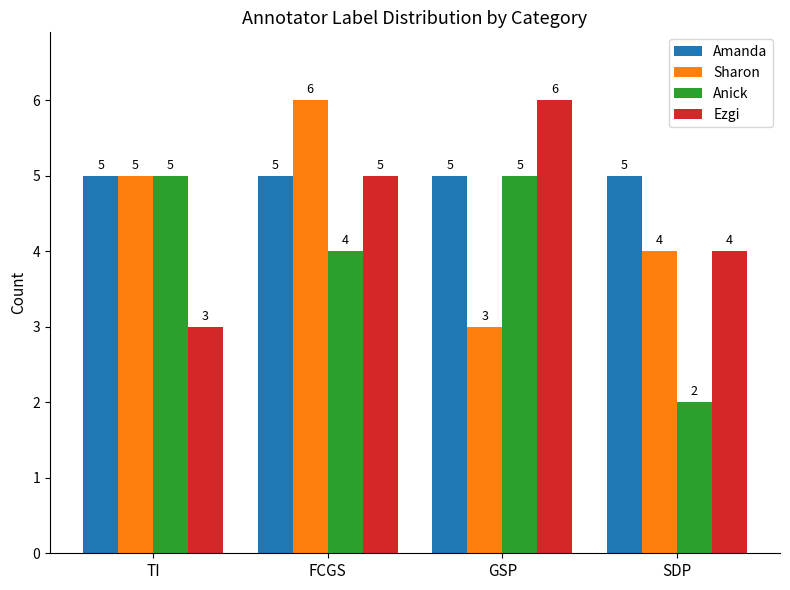

Rank the categories by Ezgi value from highest to lowest.

GSP, FCGS, SDP, TI